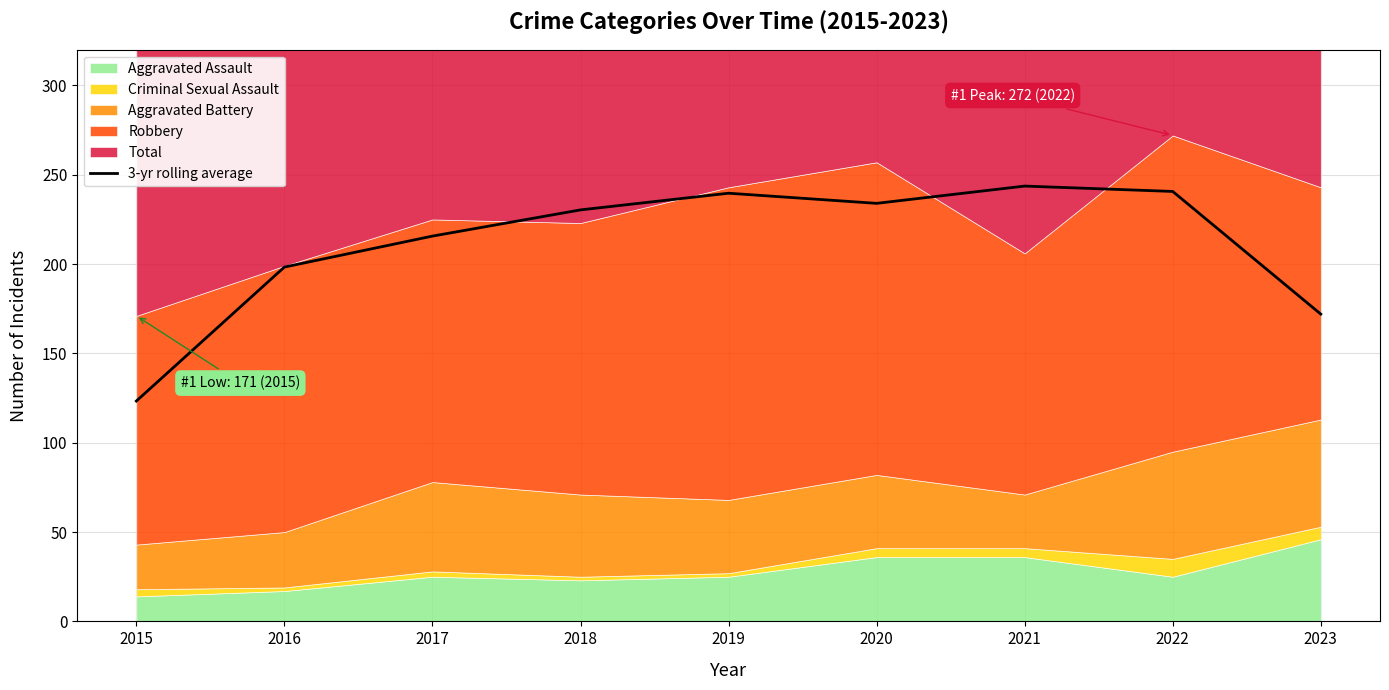

True or false: 3-yr rolling average has a value of 104.5 at 2016.

False